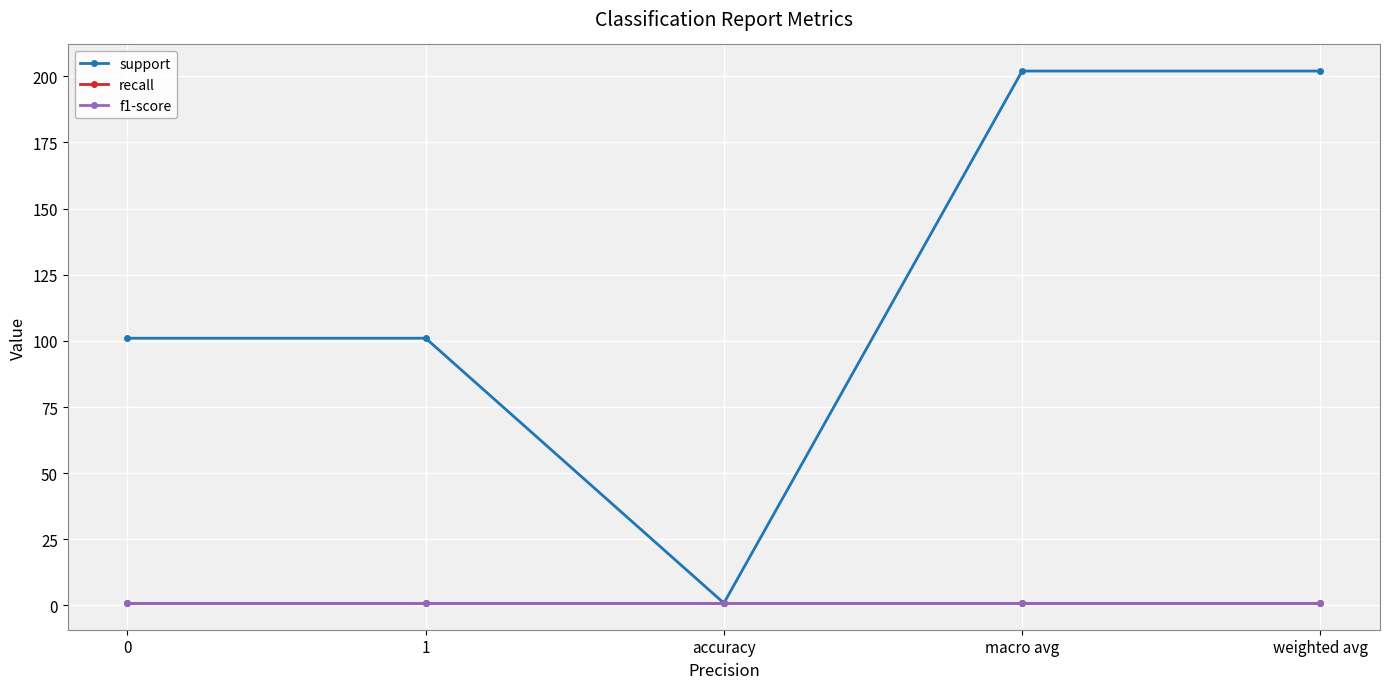

Does the chart have visible grid lines?

Yes